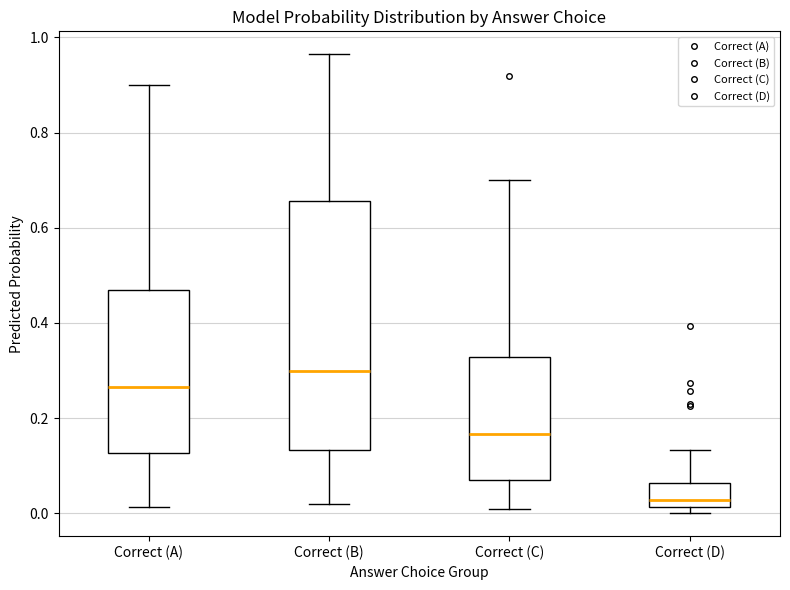

Comparing the boxes themselves (not the whiskers), which one is the tallest?

Correct (B)